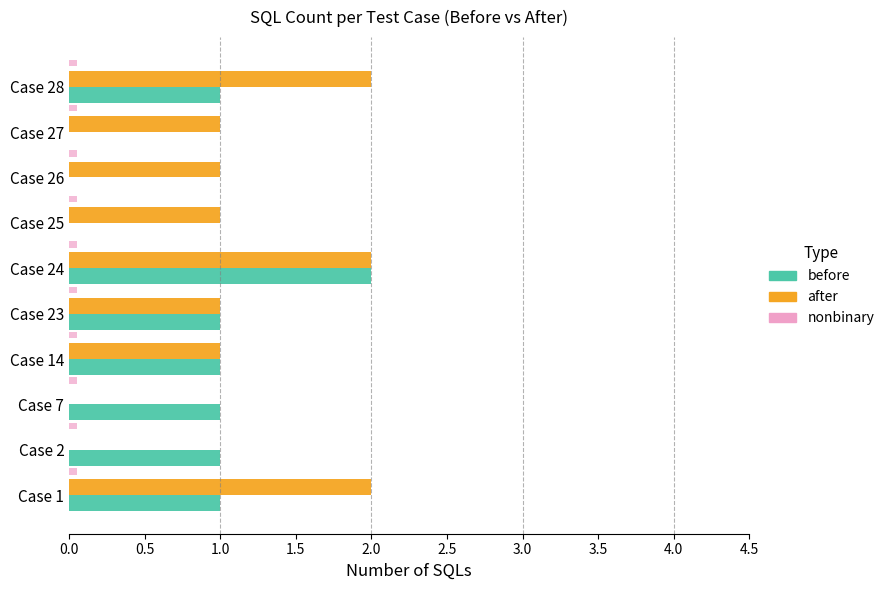

At which category is the sum across all series the highest?

Case 24